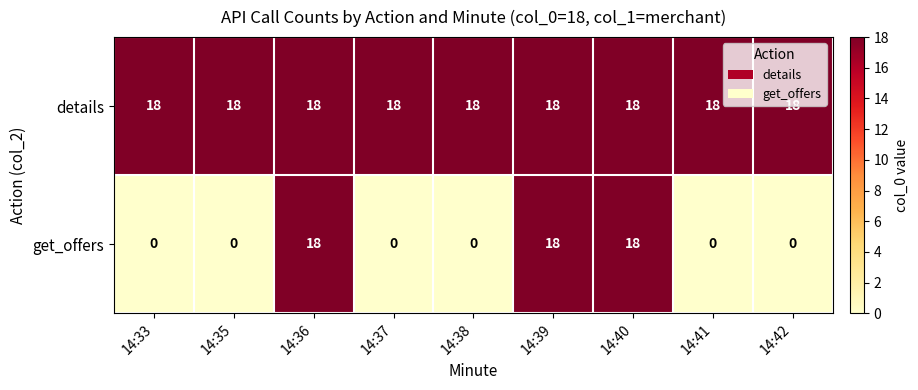

What is the highest value of the get_offers series?

18